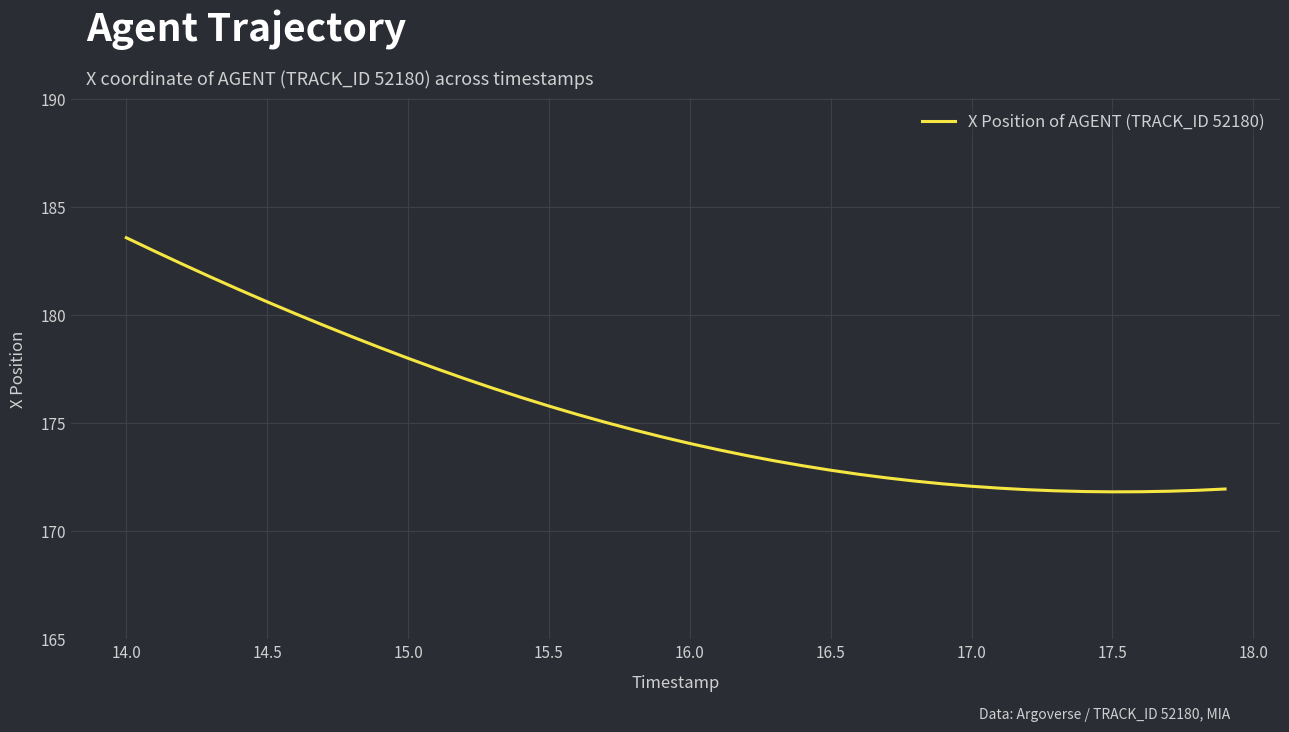

What is the difference between the maximum and minimum values?

11.7